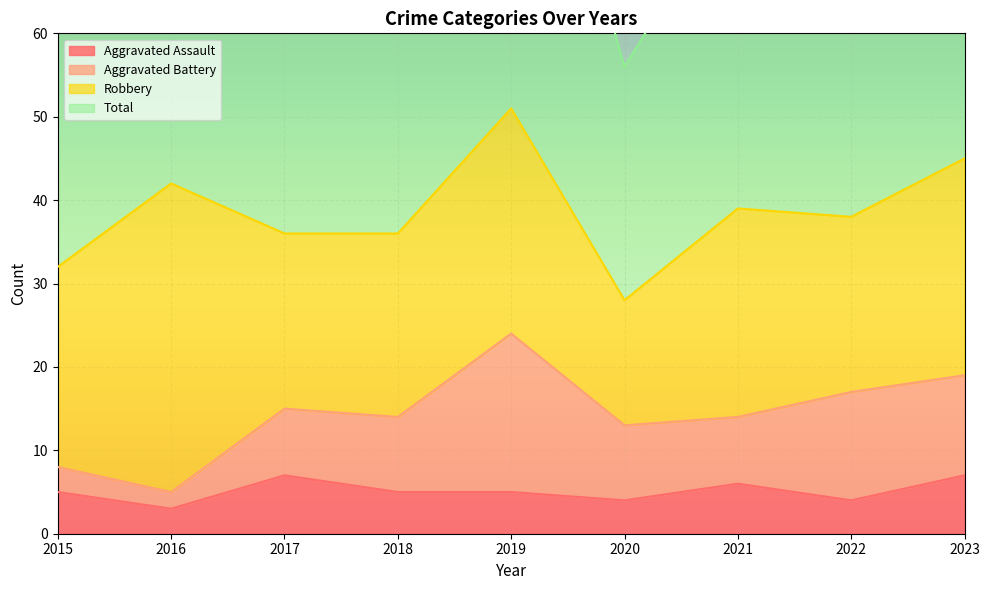

What is the maximum value shown in the chart?

104